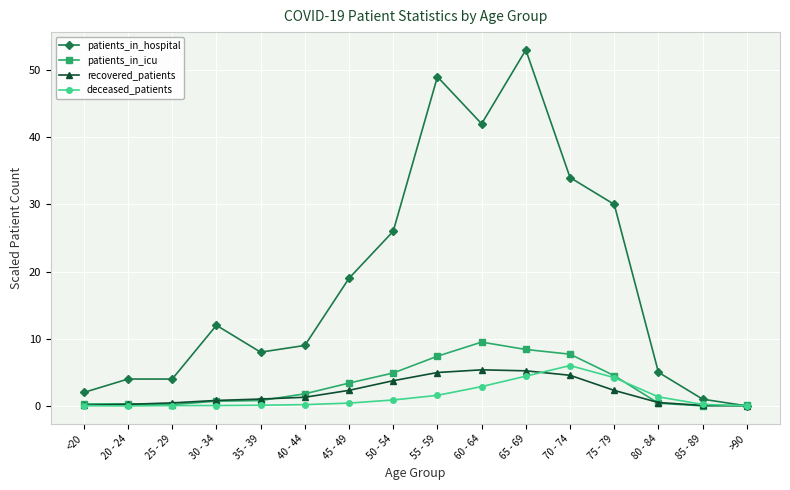

Is the value of patients_in_icu at 40 - 44 greater than the value of patients_in_hospital at >90?

Yes